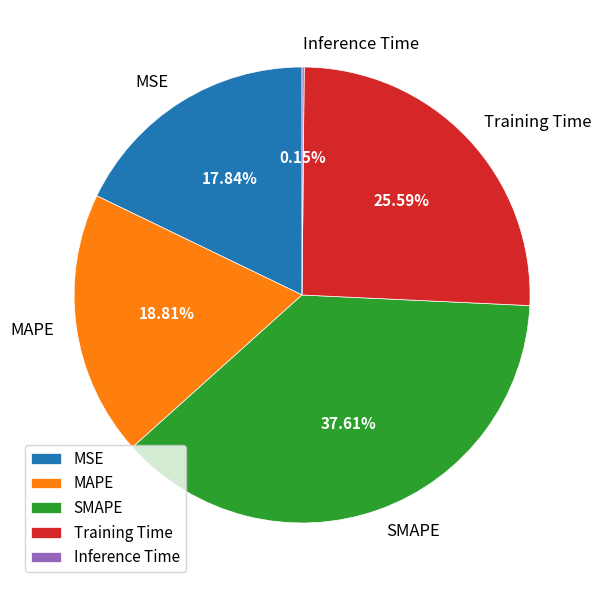

True or false: MAPE accounts for 19% of the total.

True